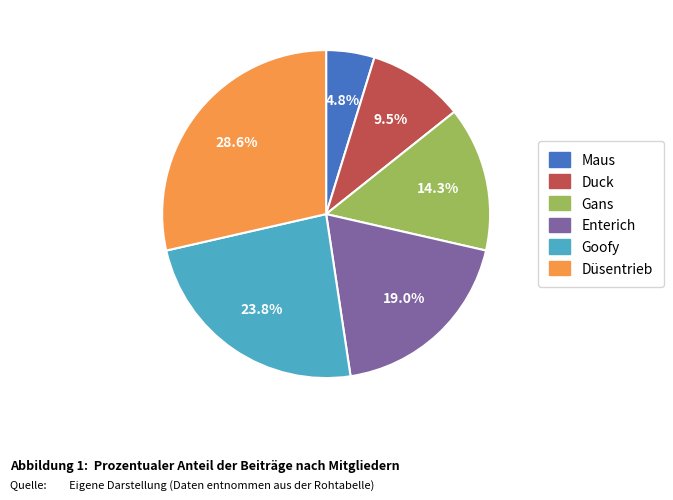

Between Maus and Düsentrieb, which is larger?

Düsentrieb